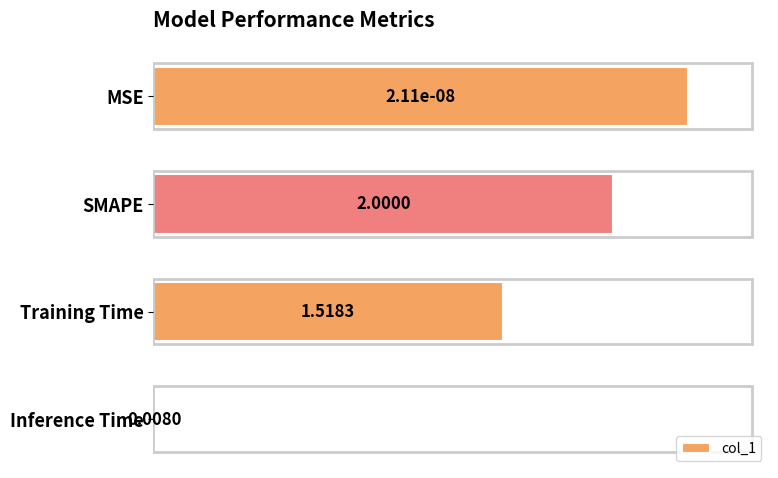

Rank the categories by value from lowest to highest.

Inference Time, Training Time, SMAPE, MSE